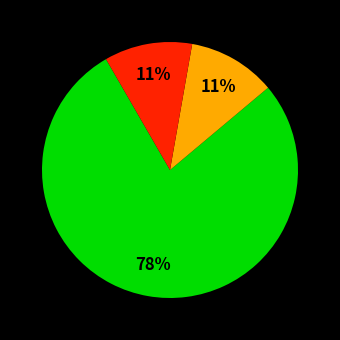

Is there any slice that represents more than half of the pie?

Yes